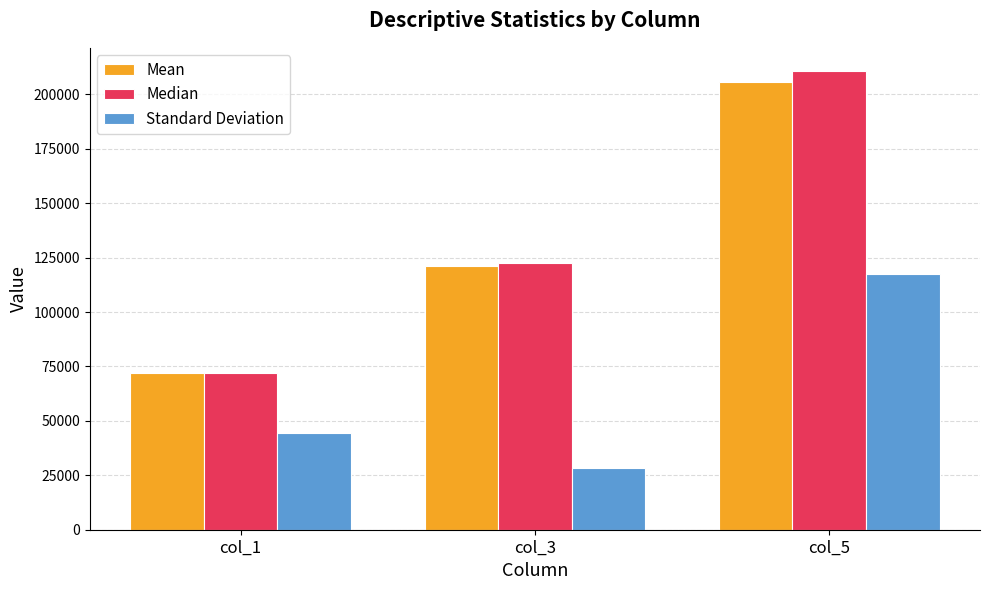

At which category does the chart reach its peak across all series?

col_5